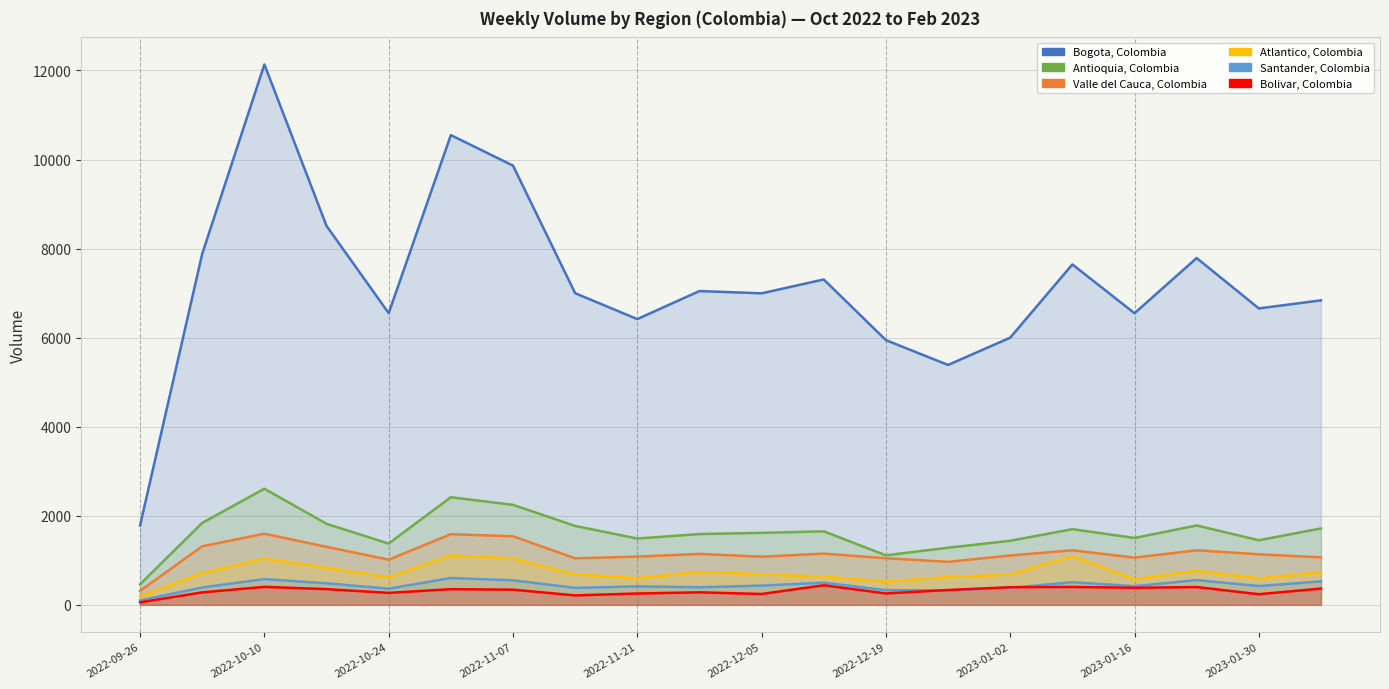

Is it true that Bolivar, Colombia equals 102 at 2023-01-02?

False